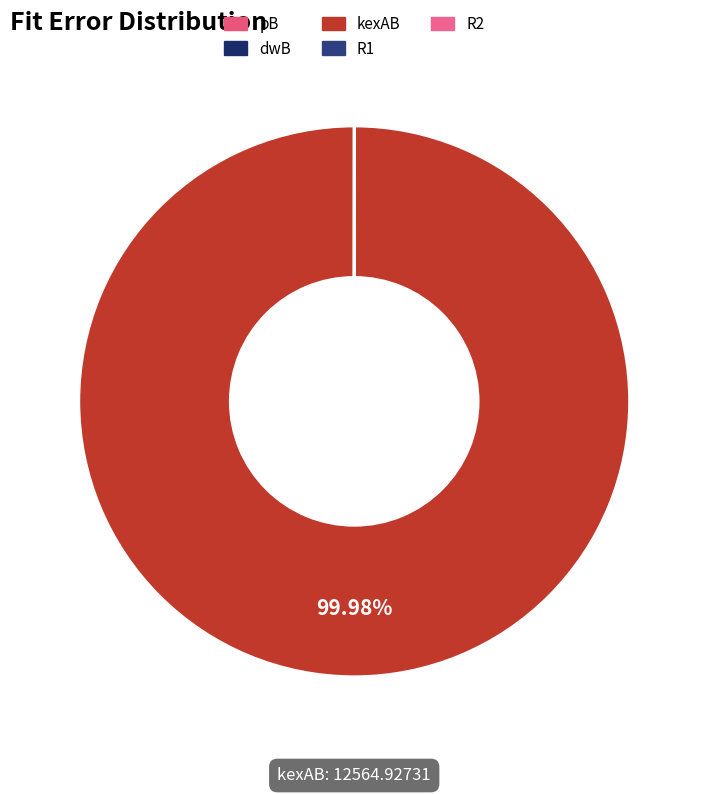

To the nearest percent, what is the difference between the largest and smallest slice percentages?

100%